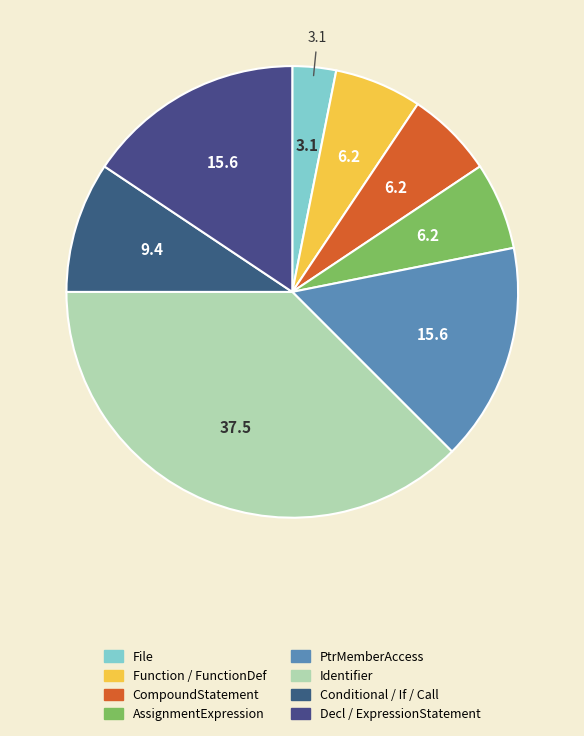

Is there a majority slice in this chart?

No